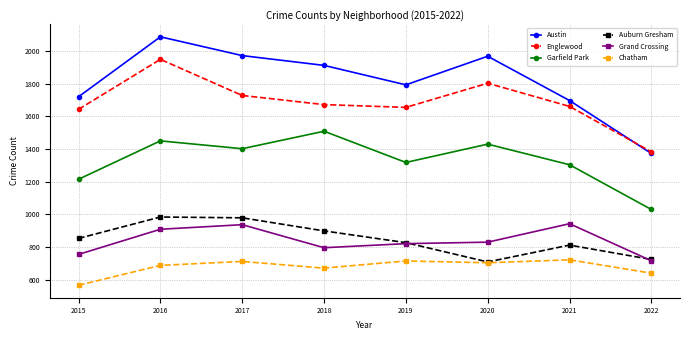

At how many categories does at least one series exceed 2037?

1